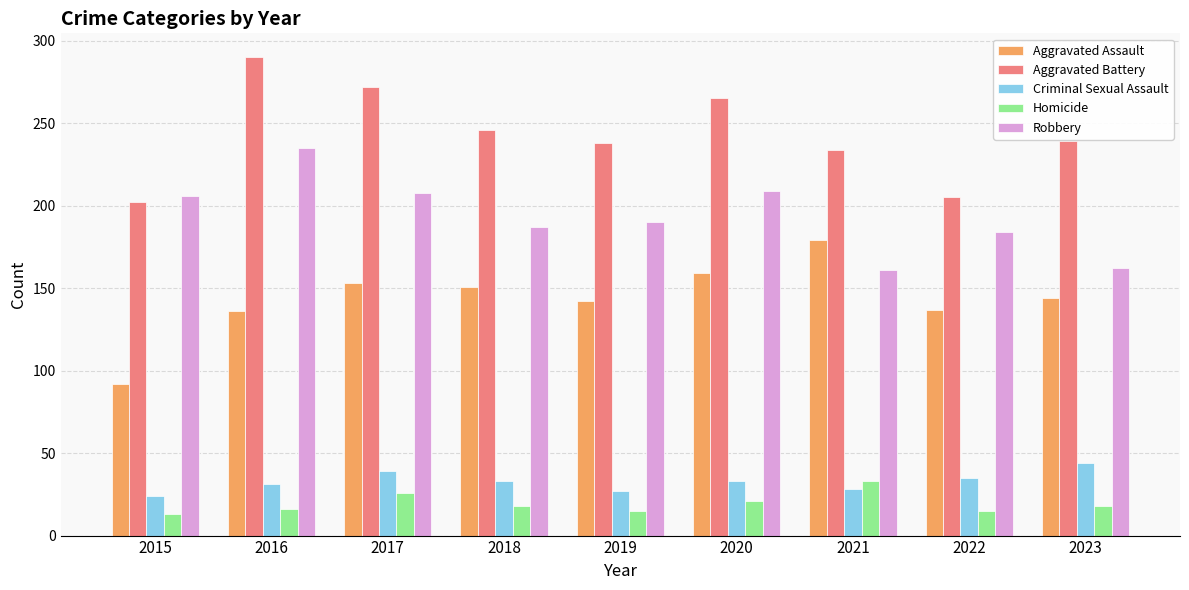

Is the value of Criminal Sexual Assault at 2016 greater than the value of Aggravated Battery at 2019?

No